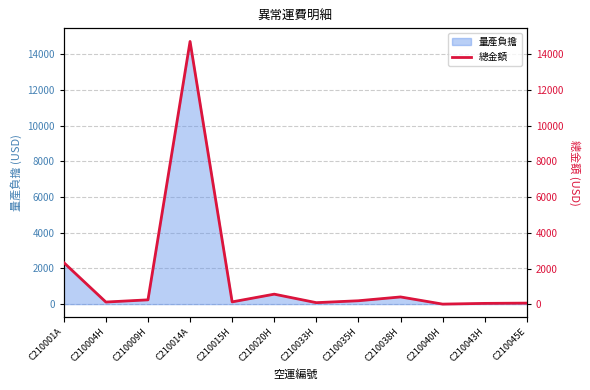

What is the change in value from C210004H to C210043H?

-75.6